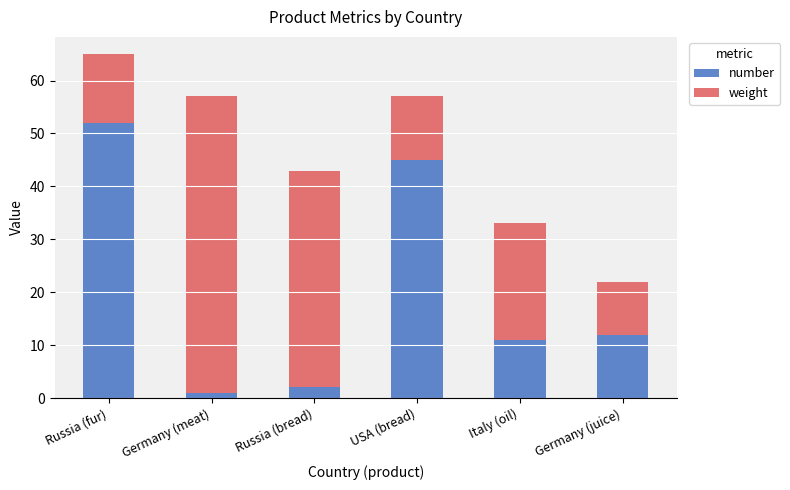

What are all the series names shown in the legend?

number, weight